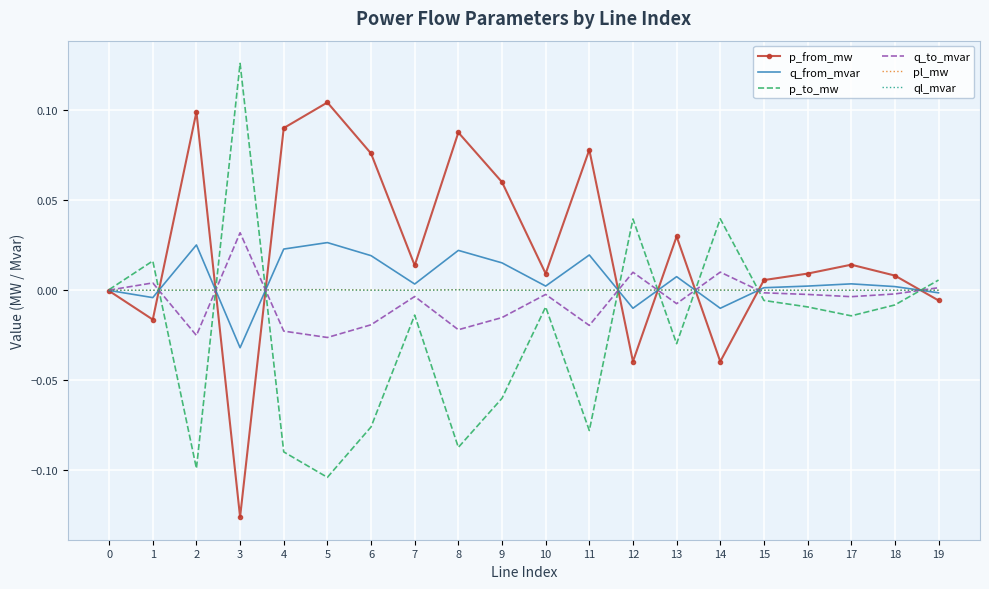

True or false: q_to_mvar has a value of -0.0 at 13.

True